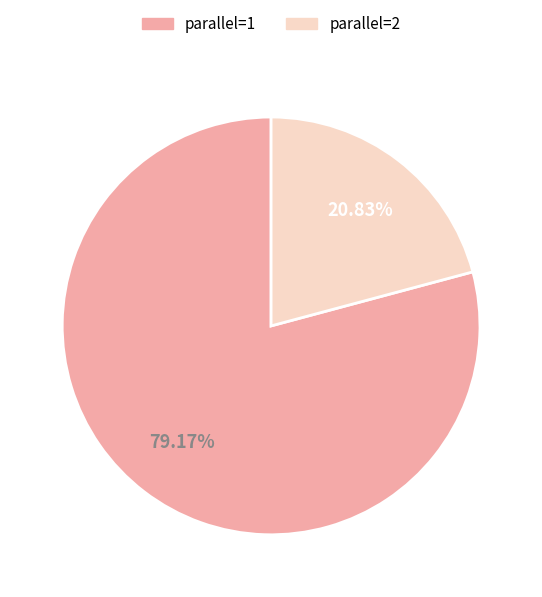

Approximately how many times larger is the value at parallel=1 compared to parallel=2?

3.8